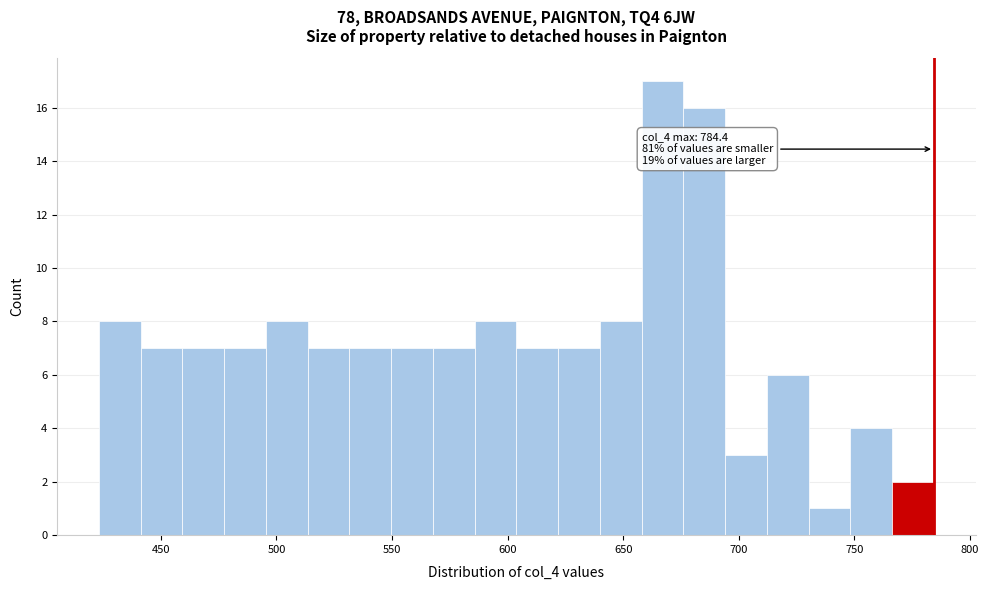

Read against the x-axis, roughly where is the centre of the tallest bar?

665